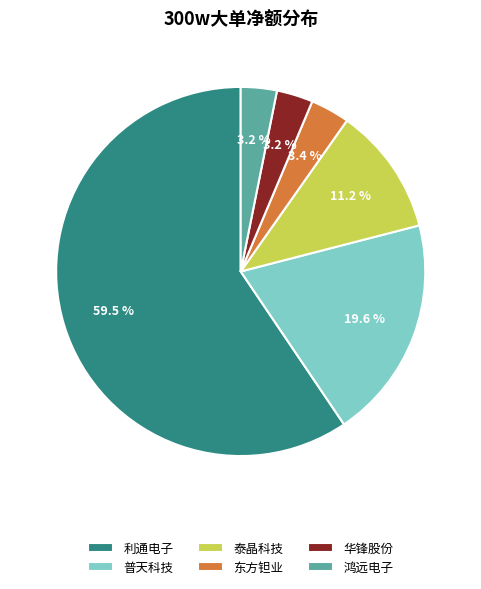

Which category accounts for the majority?

利通电子